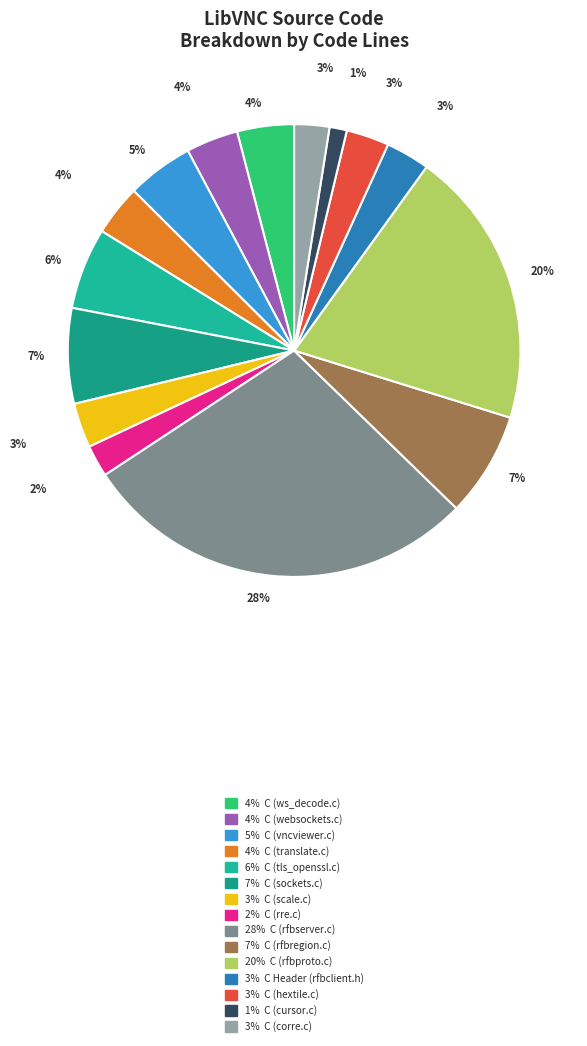

Which category has the biggest portion of the pie?

C (rfbserver.c)